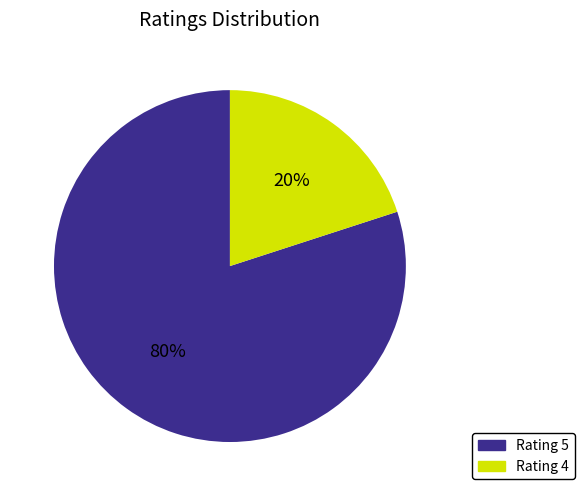

Is there a majority slice in this chart?

Yes